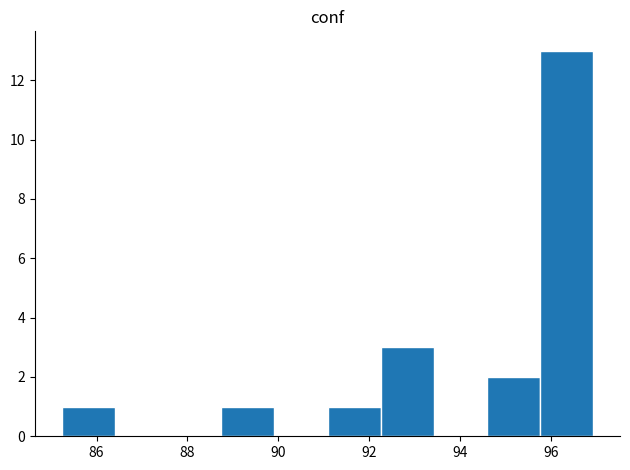

Reading left to right, transcribe this chart: for each bar, give the range it covers on the x-axis and its height. Neither the bar edges nor the heights are printed on the chart, so give them approximately, as read against the axes.

85.2 to 86.4: 1
86.4 to 87.6: 0
87.6 to 88.8: 0
88.8 to 90.0: 1
90.0 to 91.0: 0
91.0 to 92.2: 1
92.2 to 93.4: 3
93.4 to 94.6: 0
94.6 to 95.8: 2
95.8 to 97.0: 13